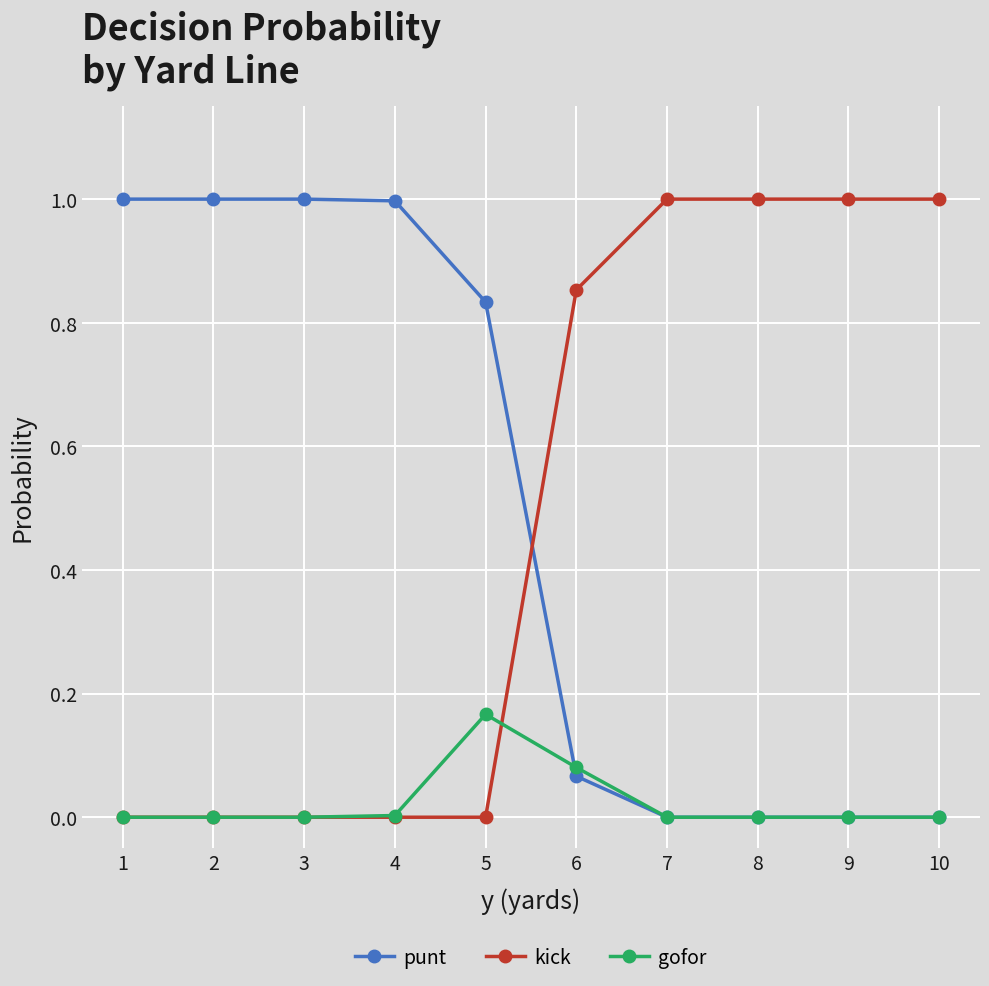

Is it true that punt equals 0.5 at 8?

False